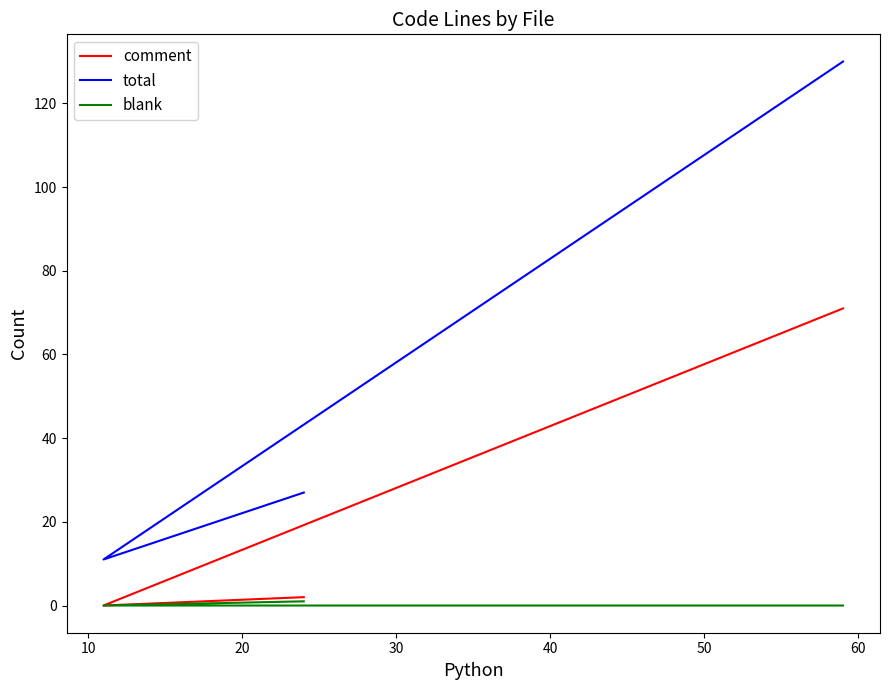

How many lines are shown in the chart?

3